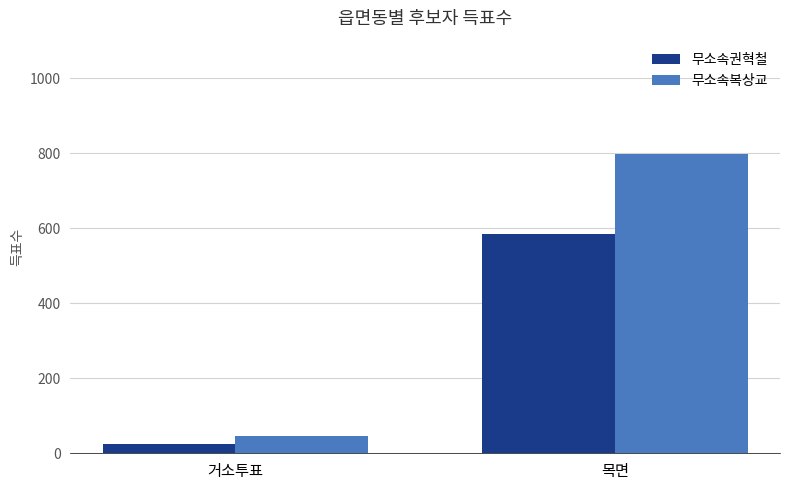

Which label corresponds to the smallest value in the chart?

거소투표